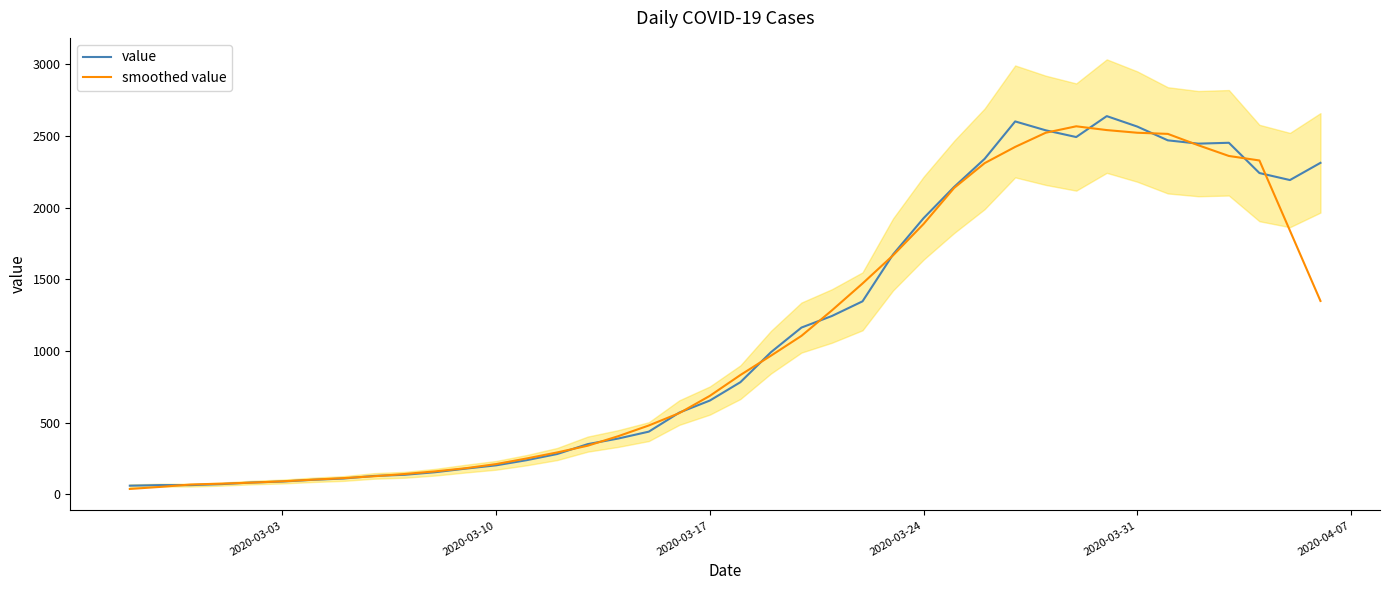

How many interior local valleys does the value series have?

3